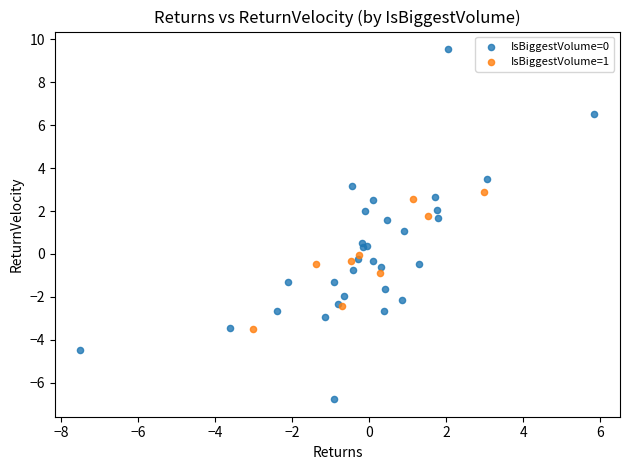

Which series has the widest spread of Y values?

IsBiggestVolume=0